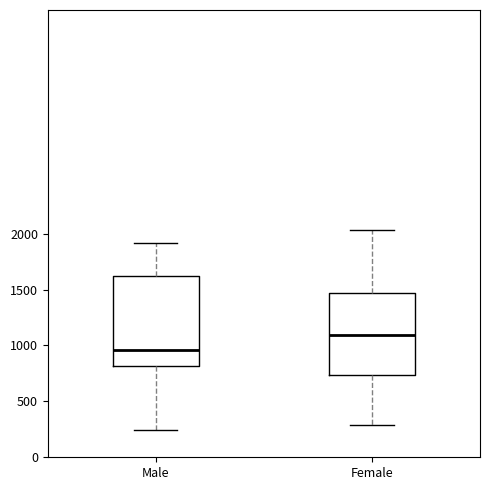

Reading left to right, transcribe this box plot: for each box, give where its median line is, the range the box spans, and where its two whiskers end, as read against the y-axis. The values are not printed on the chart, so give them approximately, as read against the axis.

Male: median 950, box 800 to 1600, whiskers 250 to 1900
Female: median 1100, box 750 to 1450, whiskers 300 to 2050